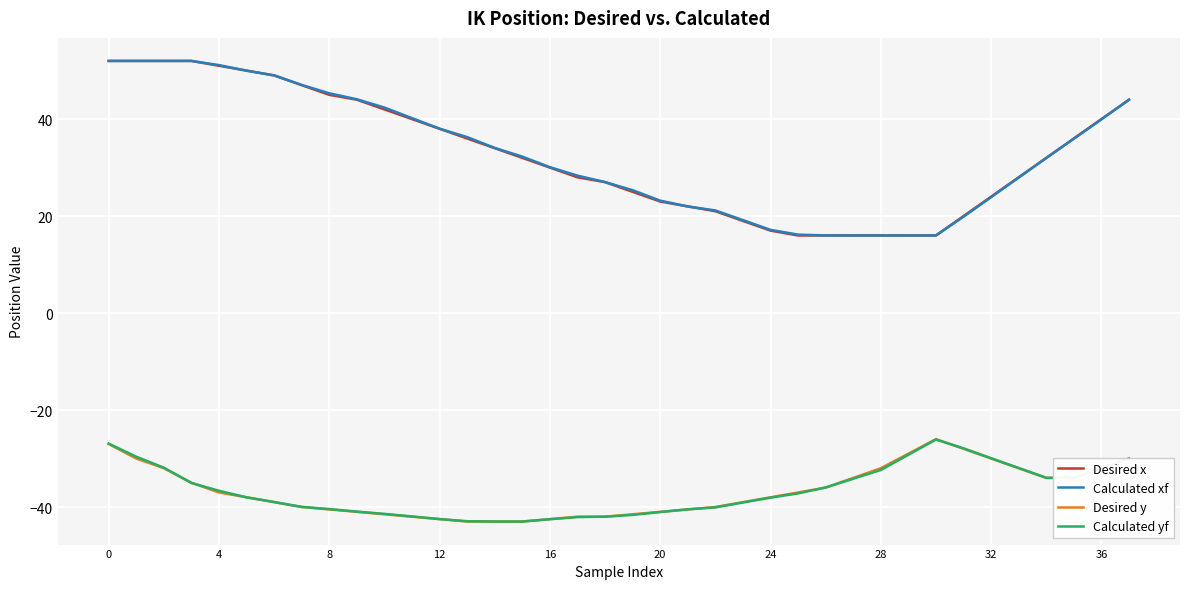

True or false: Calculated xf and Desired y cross at least once.

False